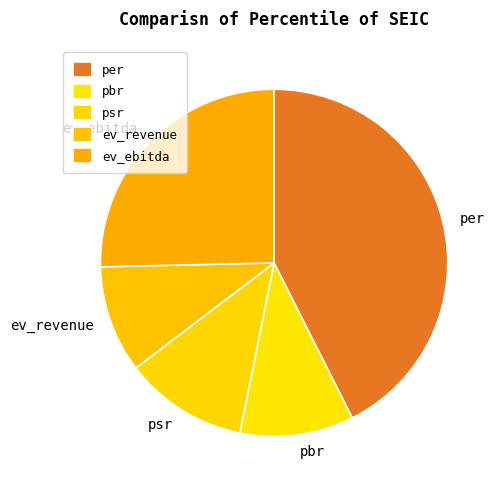

Is it true that ev_revenue is 1% of the pie?

False